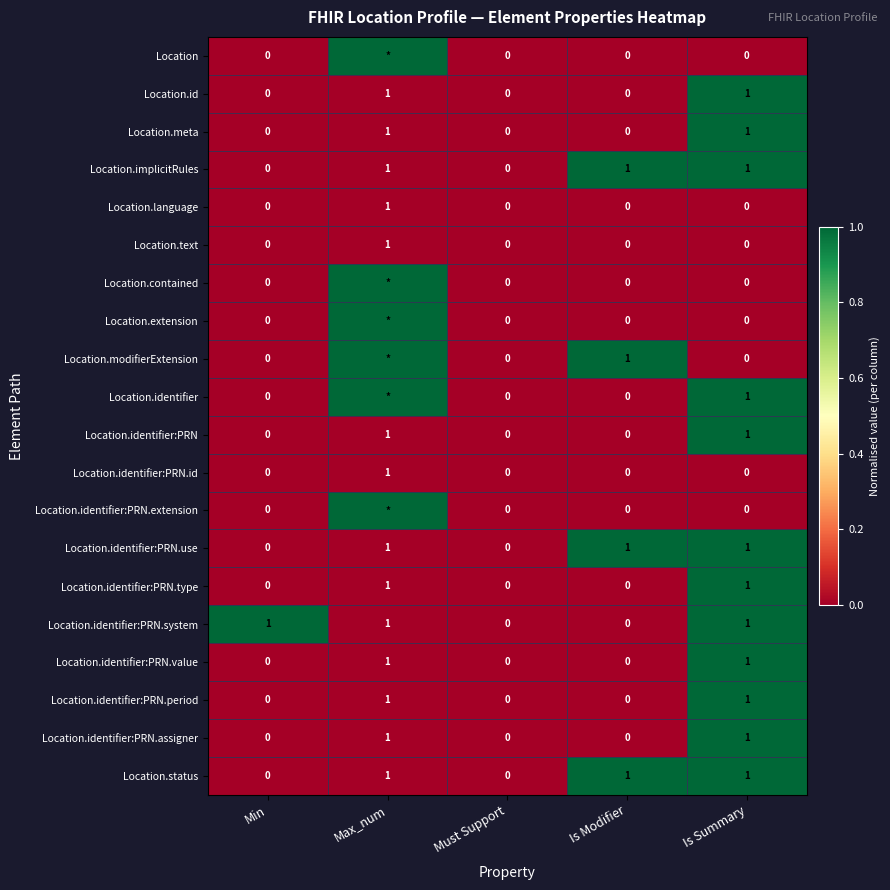

The Location.id series shows 2 at Max_num. True or false?

False